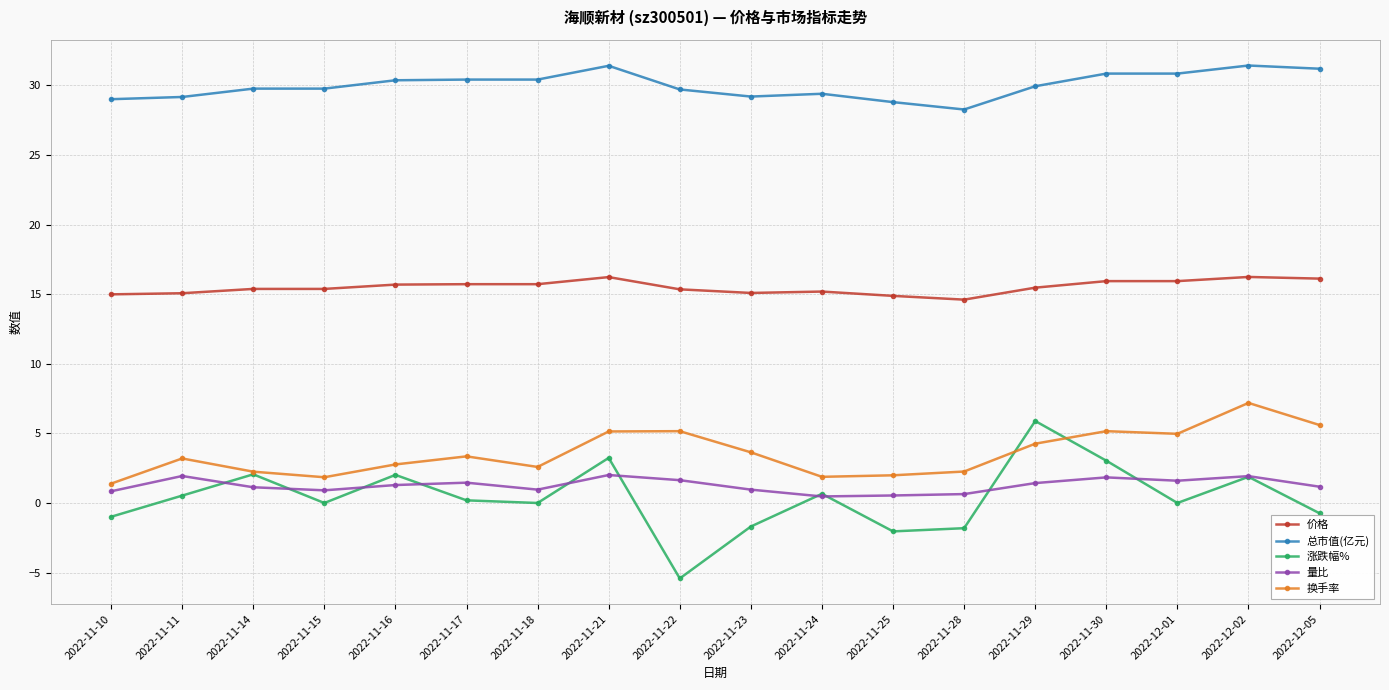

How many lines are shown in the chart?

5